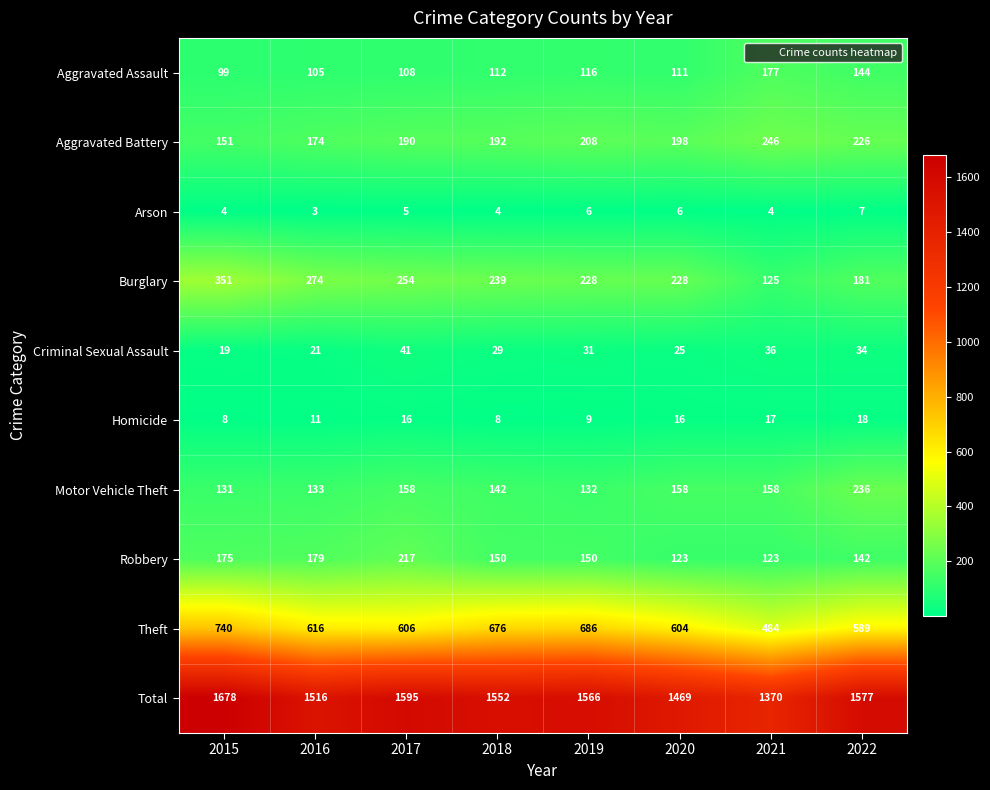

At how many categories does at least one series exceed 1188?

8